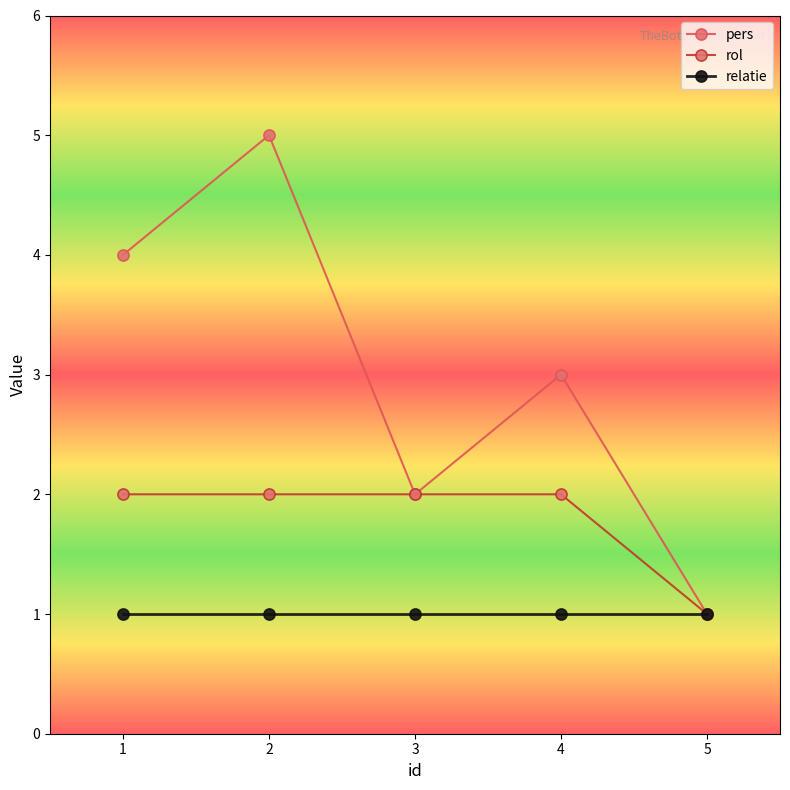

The pers series shows 4 at 1. True or false?

True